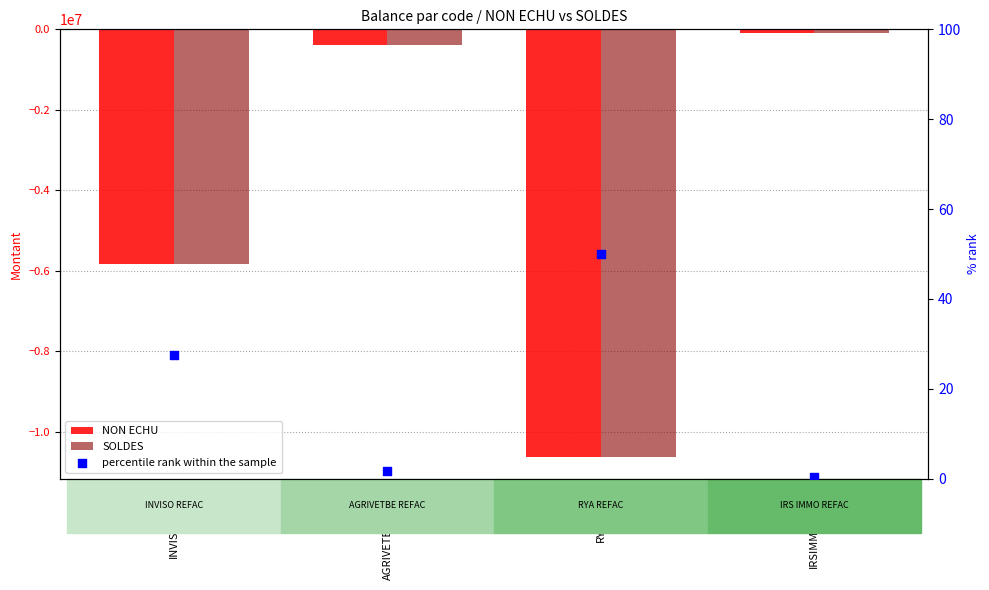

What are all the series names shown in the legend?

NON ECHU, SOLDES, percentile rank within the sample